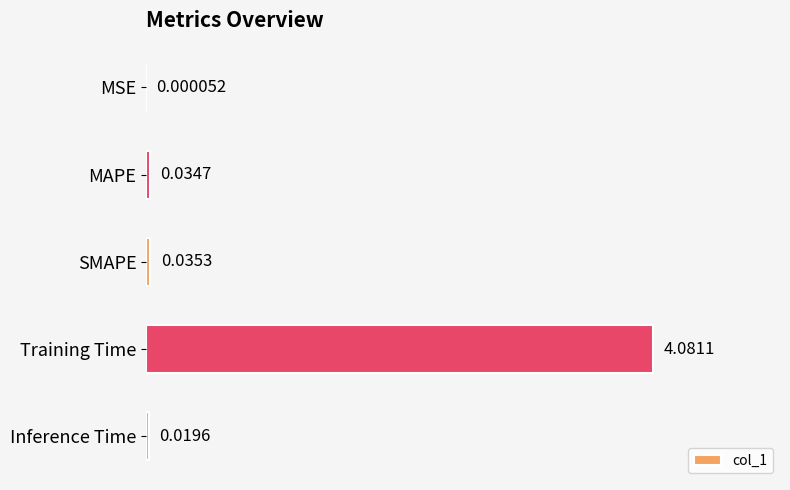

At which label is the value closest to 2?

SMAPE